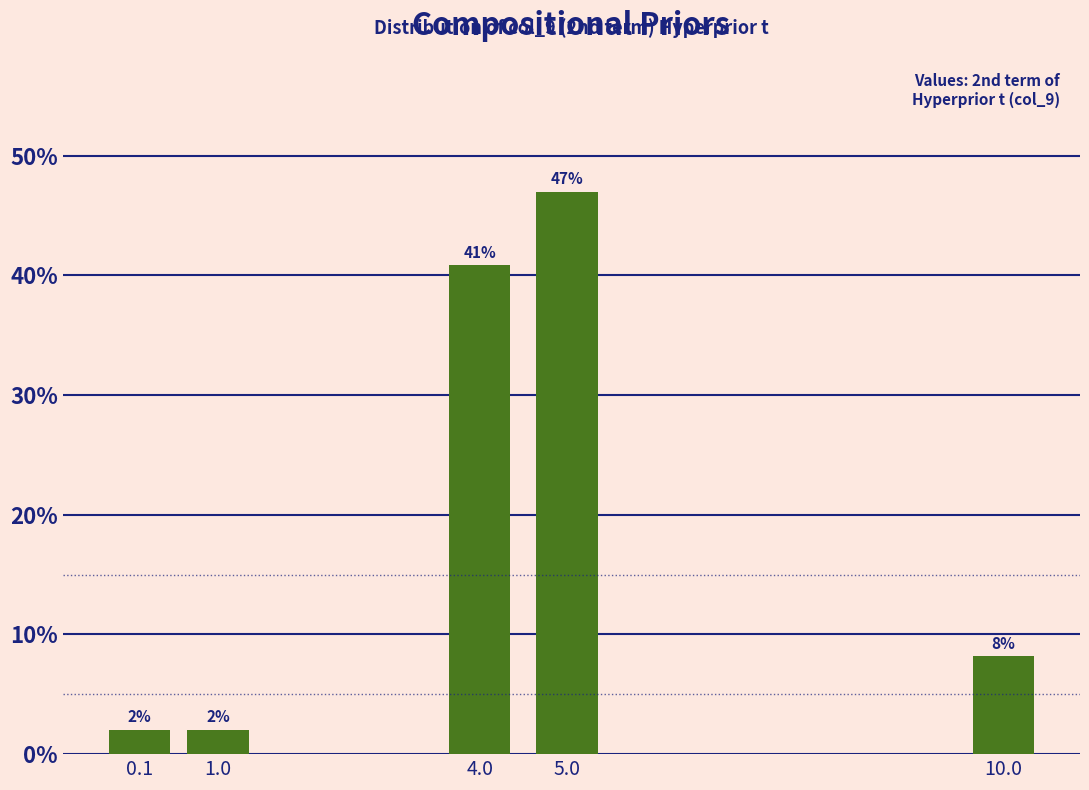

What is the sum of the values at 5.0 and 1.0?

49.0